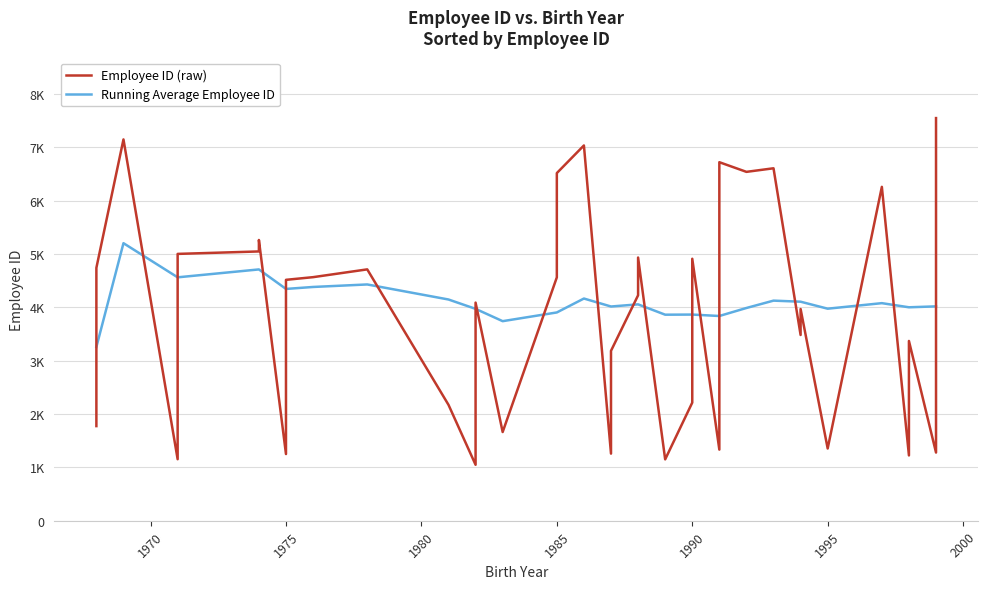

True or false: the data shows 7548 at 1999.

True